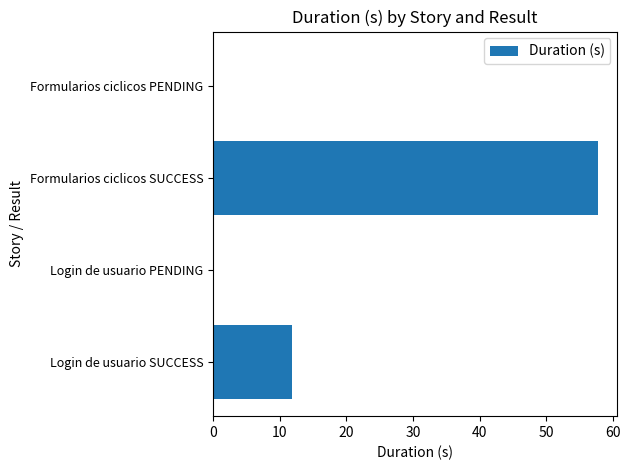

At which label is the value closest to 28?

Login de usuario SUCCESS